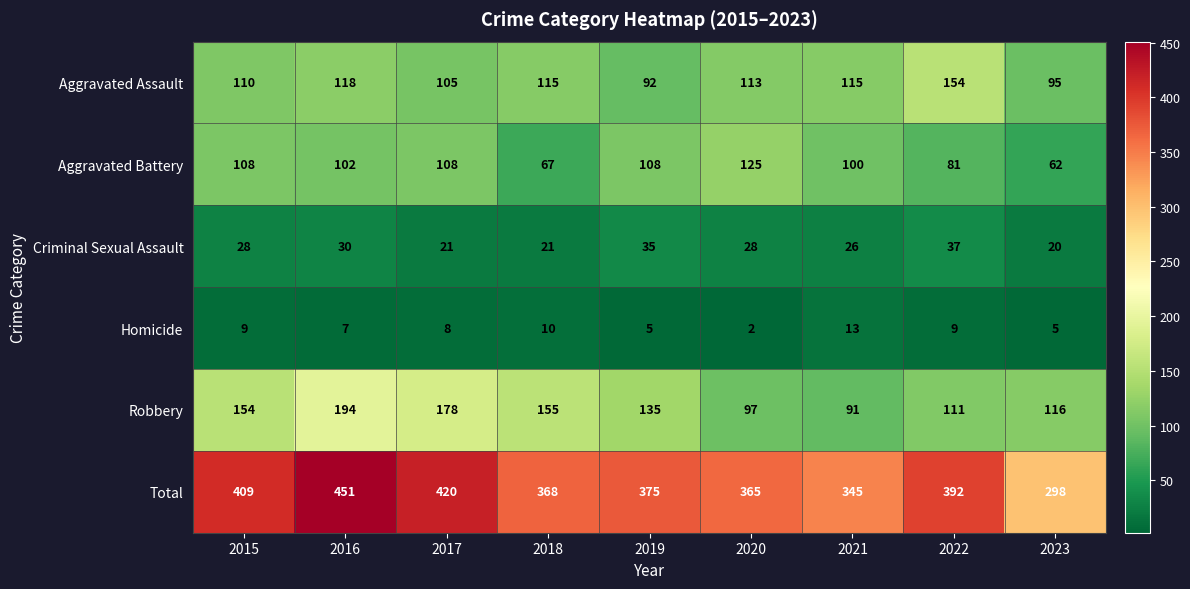

At 2019, list the series in order from smallest to largest.

Homicide, Criminal Sexual Assault, Aggravated Assault, Aggravated Battery, Robbery, Total